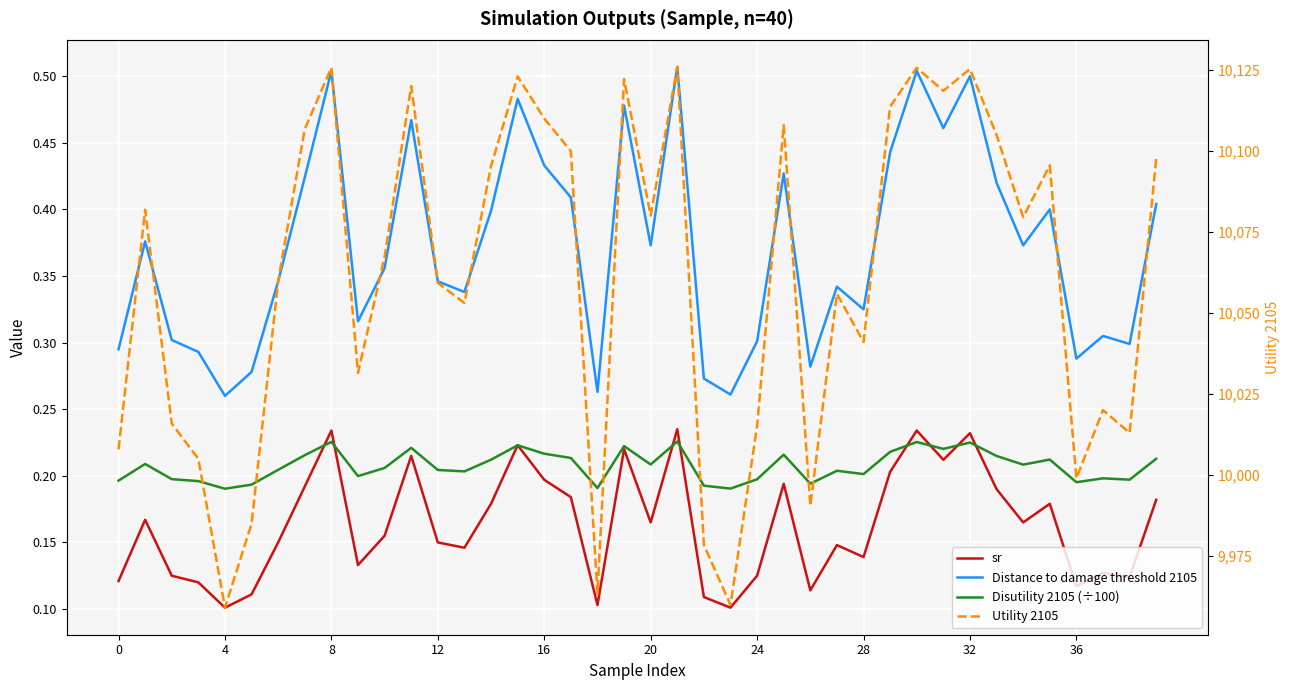

How many interior local peaks does the Utility 2105 series have?

12